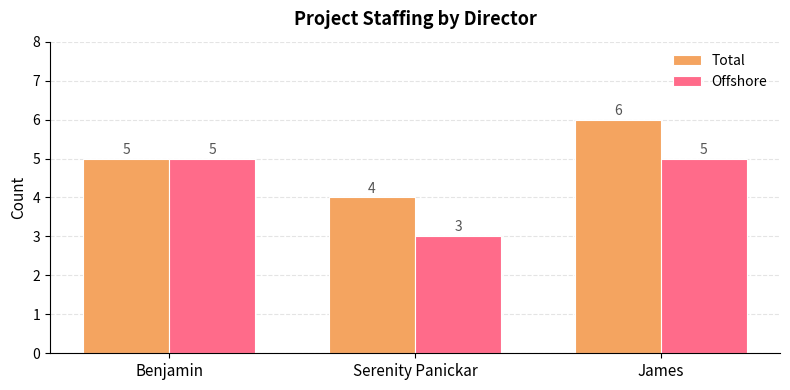

What is the difference between the Total values at James and Benjamin?

1